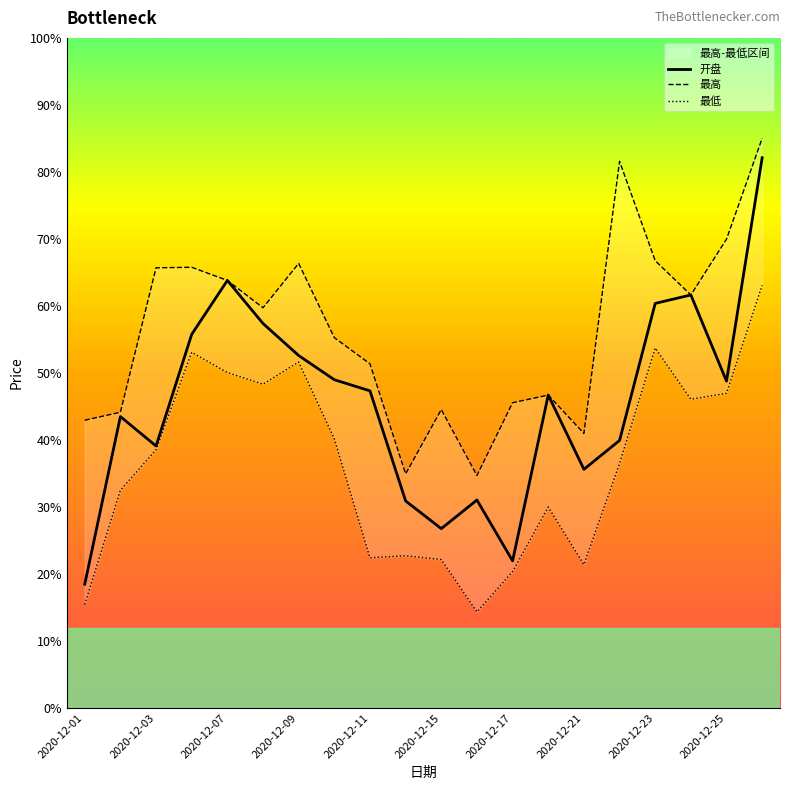

Reading left to right, what are all the values shown in this chart?

开盘: 2020-12-01=1358.5	2020-12-02=1383.5	2020-12-03=1379.1	2020-12-04=1395.8	2020-12-07=1403.8	2020-12-08=1397.4	2020-12-09=1392.6	2020-12-10=1389.0	2020-12-11=1387.3	2020-12-14=1370.9	2020-12-15=1366.8	2020-12-16=1371.0	2020-12-17=1362.0	2020-12-18=1386.7	2020-12-21=1375.6	2020-12-22=1379.9	2020-12-23=1400.4	2020-12-24=1401.6	2020-12-25=1388.8	2020-12-28=1422.1
最高: 2020-12-01=1383.0	2020-12-02=1384.1	2020-12-03=1405.7	2020-12-04=1405.8	2020-12-07=1403.8	2020-12-08=1399.7	2020-12-09=1406.3	2020-12-10=1395.3	2020-12-11=1391.4	2020-12-14=1374.9	2020-12-15=1384.5	2020-12-16=1374.7	2020-12-17=1385.6	2020-12-18=1386.7	2020-12-21=1381.0	2020-12-22=1421.6	2020-12-23=1406.8	2020-12-24=1401.6	2020-12-25=1410.0	2020-12-28=1425.0
最低: 2020-12-01=1355.4	2020-12-02=1372.5	2020-12-03=1378.5	2020-12-04=1393.1	2020-12-07=1390.1	2020-12-08=1388.3	2020-12-09=1391.6	2020-12-10=1380.2	2020-12-11=1362.4	2020-12-14=1362.7	2020-12-15=1362.2	2020-12-16=1354.3	2020-12-17=1360.3	2020-12-18=1370.0	2020-12-21=1361.4	2020-12-22=1376.5	2020-12-23=1393.7	2020-12-24=1386.1	2020-12-25=1387.0	2020-12-28=1403.1